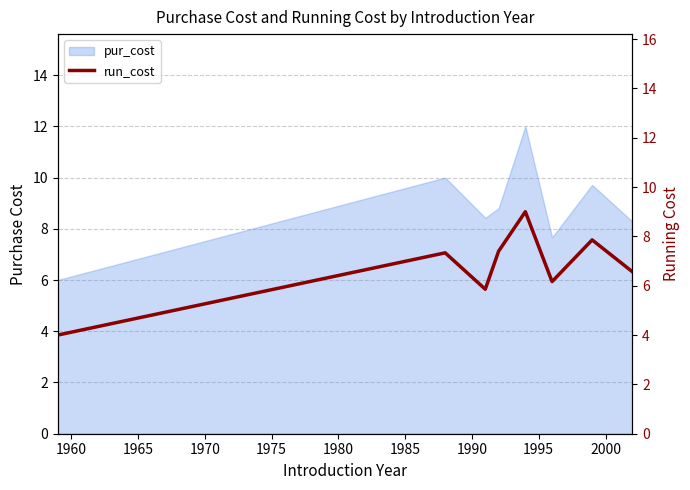

Count the number of categories in the chart.

8